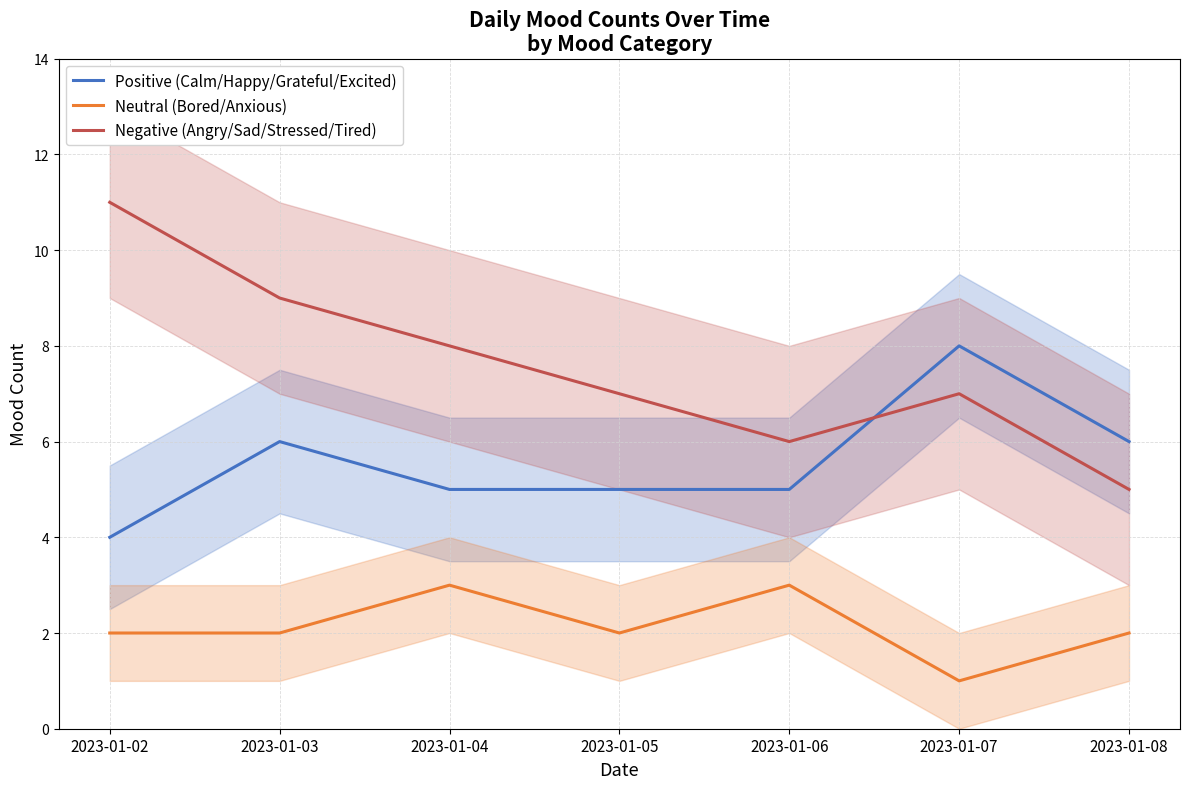

The Neutral (Bored/Anxious) series shows 2 at 2023-01-05. True or false?

True